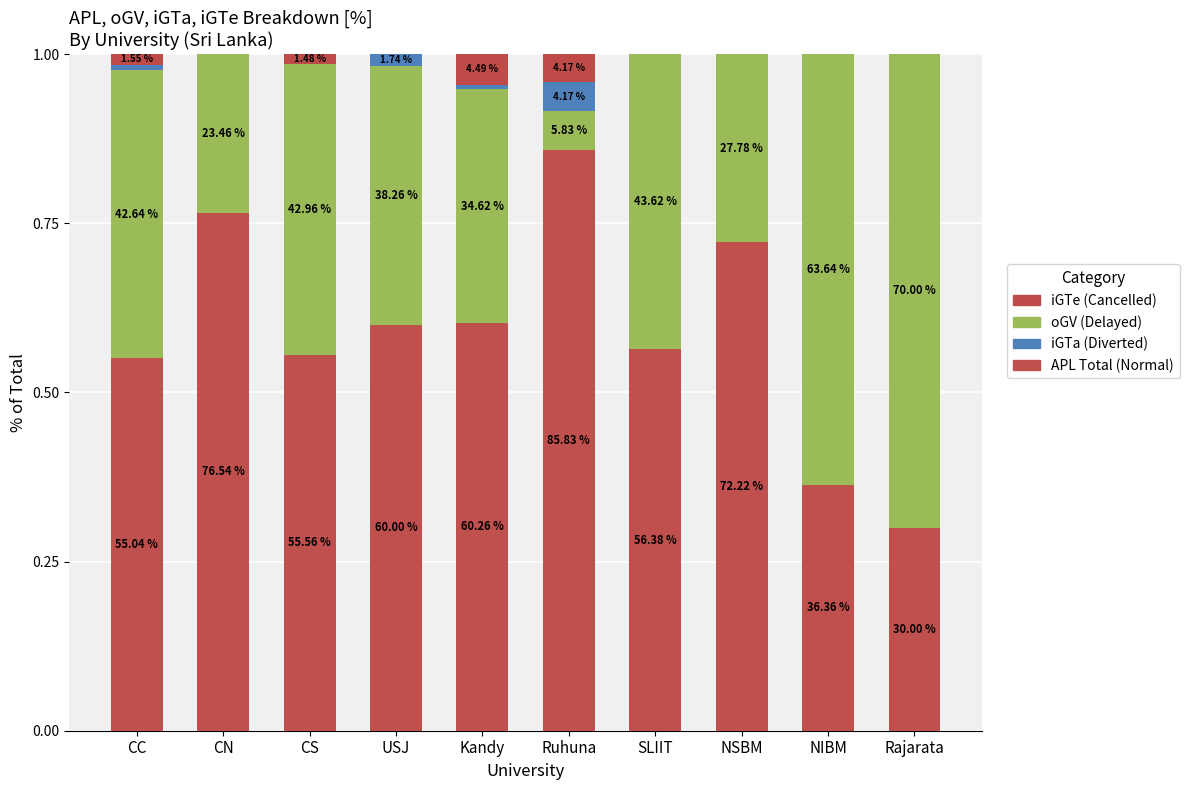

Which series has the largest range (max minus min)?

oGV (Delayed)